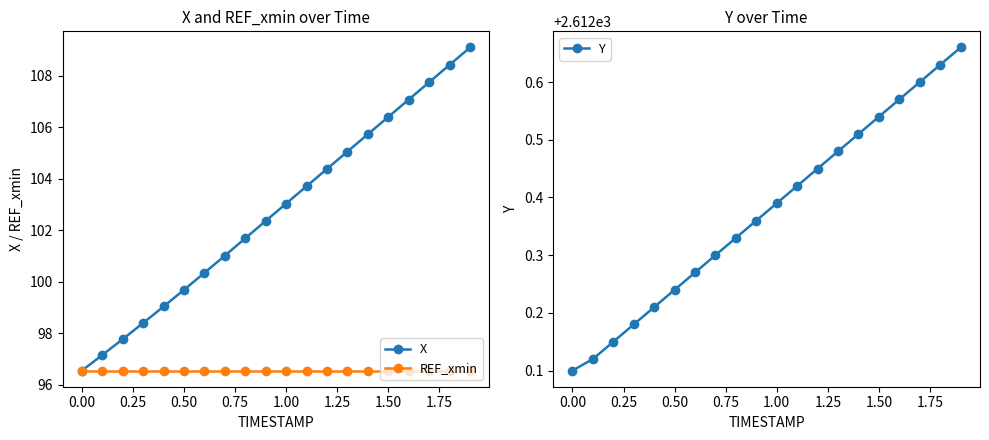

True or false: X has more than 1 points higher than both neighbors.

False